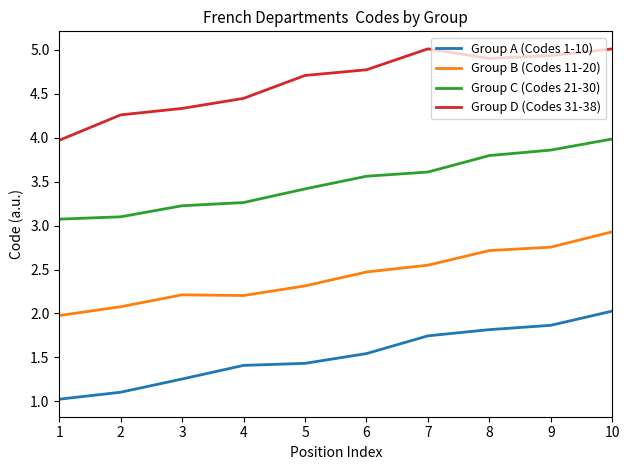

What is the maximum value for Group D (Codes 31-38)?

5.0